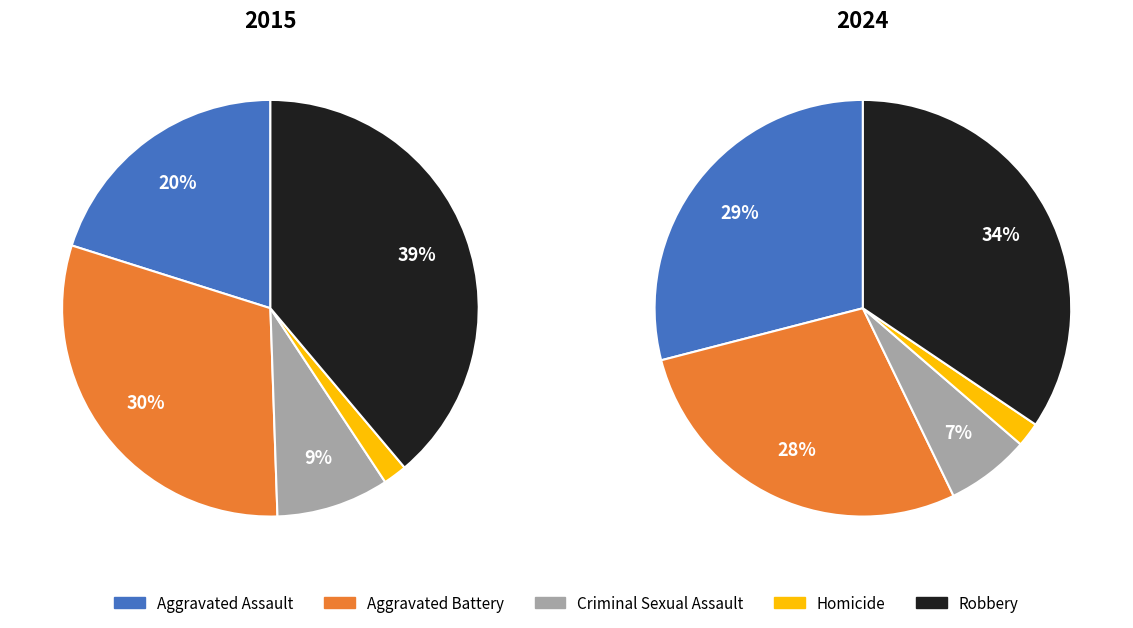

How many segments does this pie chart have?

5